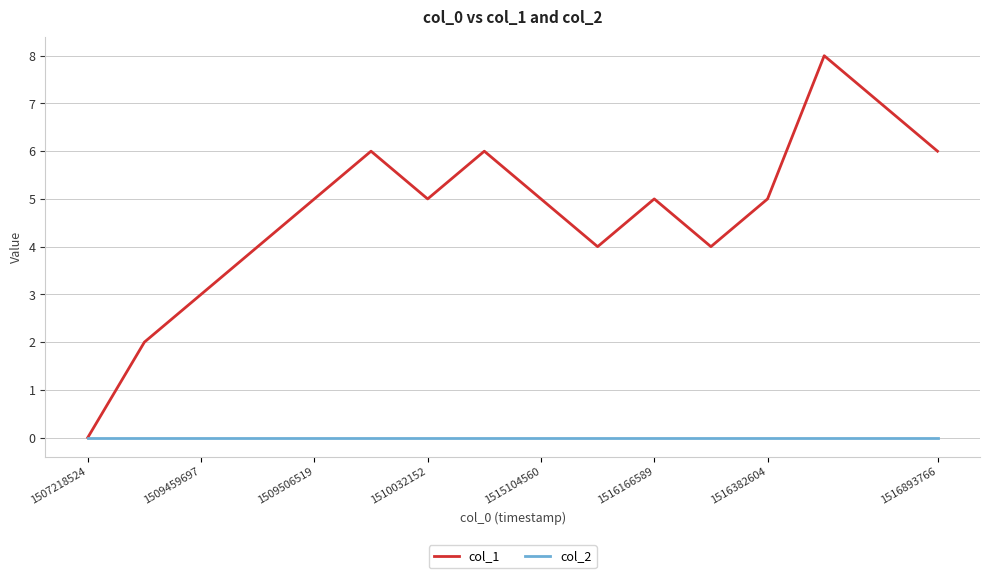

Which series has the largest range (max minus min)?

col_1